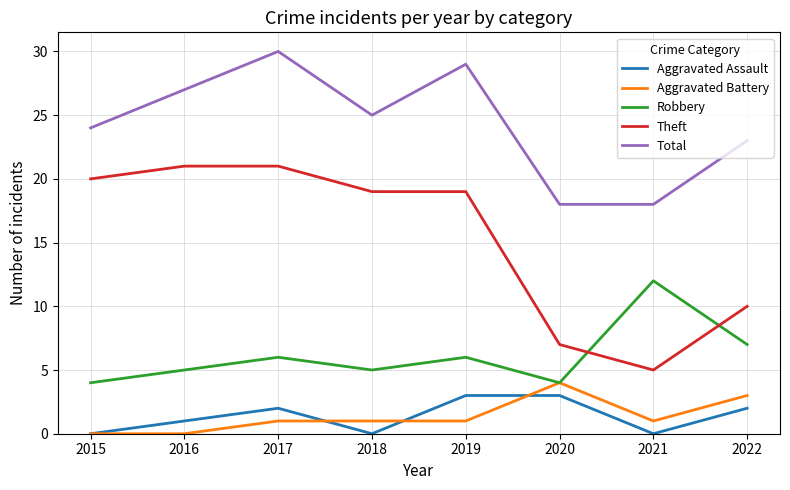

Which series has the largest total across all categories?

Total